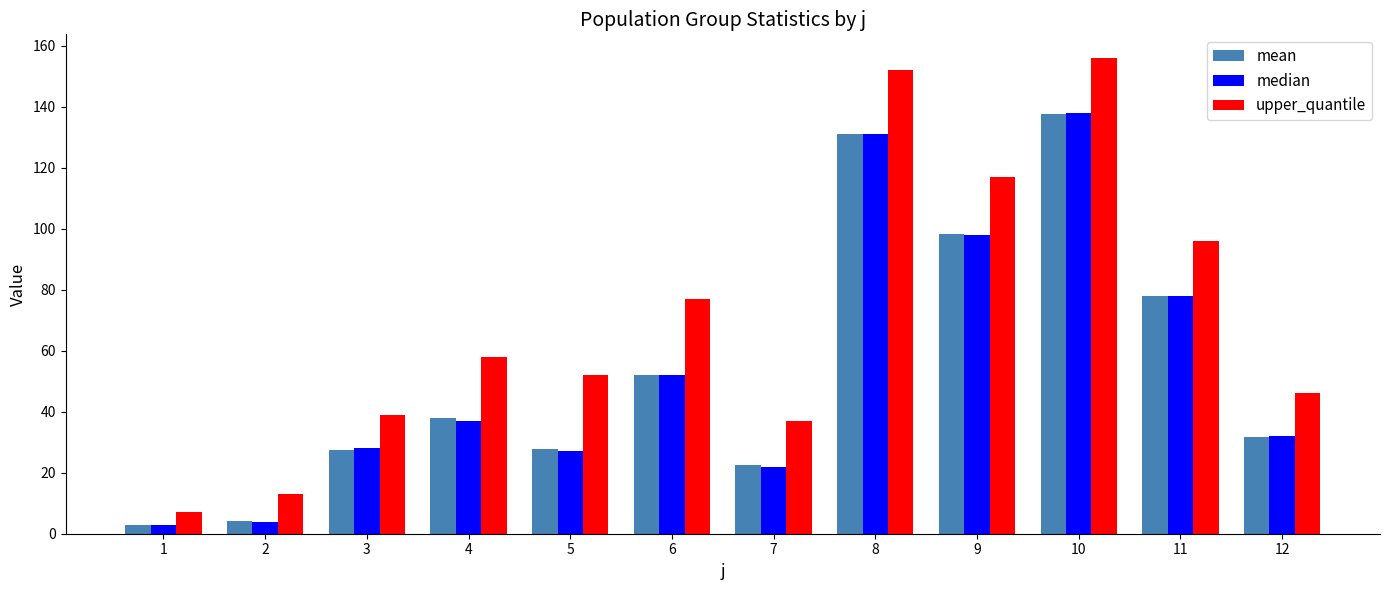

What is the total value across all series at 5?

106.7